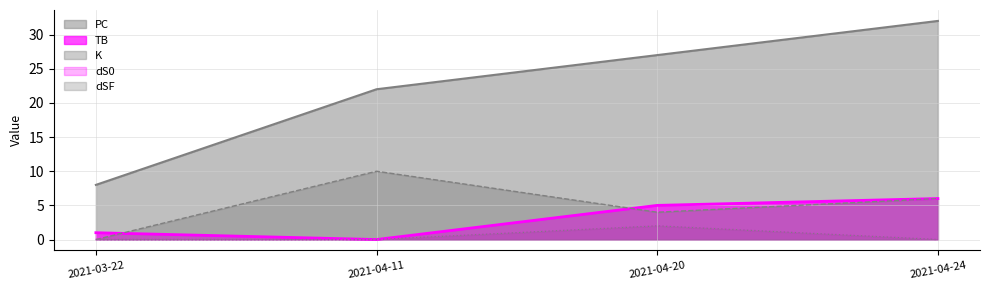

At 2021-03-22, list the series in order from largest to smallest.

PC, TB, K, dS0, dSF